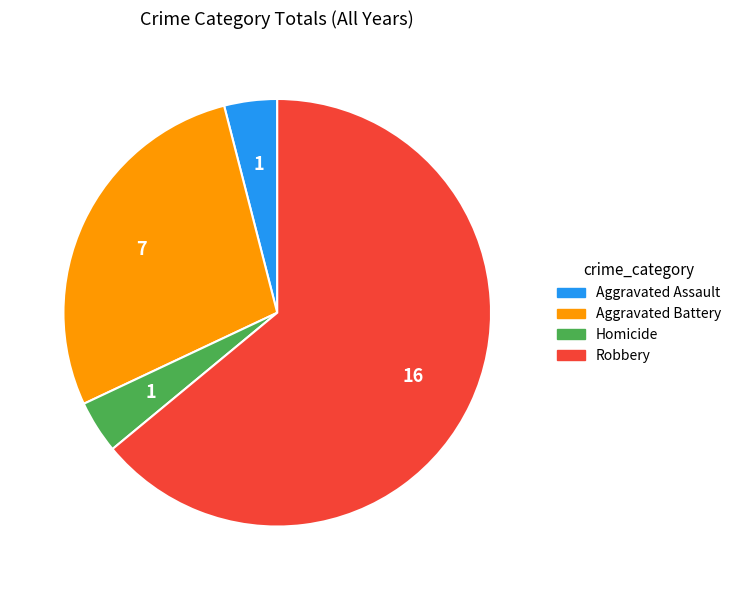

Which slice is the largest?

Robbery